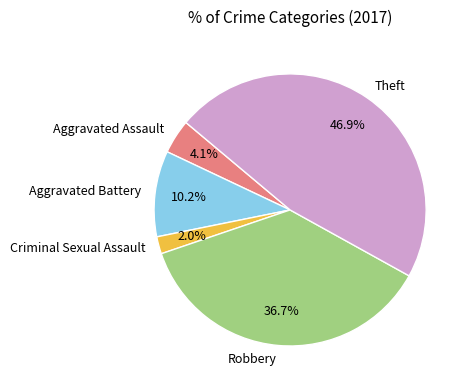

Does any single category account for the majority?

No